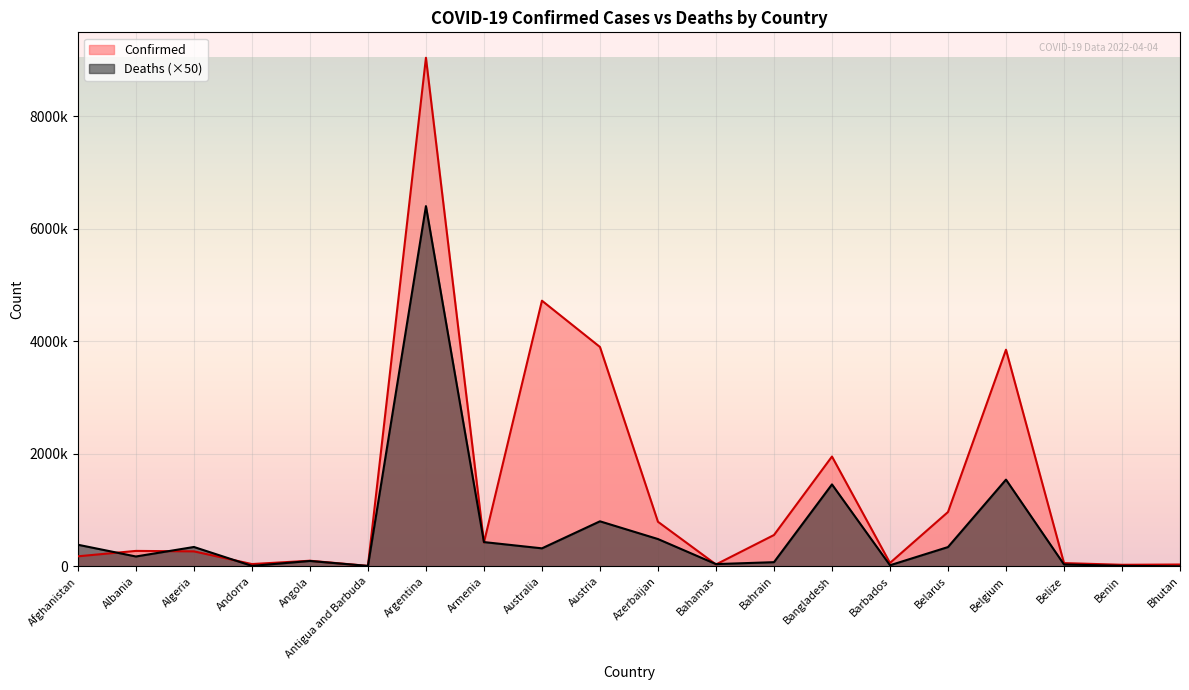

Reading right to left, what are all the values shown in this chart?

Confirmed: 31927	26952	57289	3851048	965322	59938	1951831	556241	33295	792061	3899660	4722185	422581	9041124	7493	99194	40024	265691	273870	177827
Deaths: 600	8150	32800	1541300	342200	18750	1456150	73550	39400	484850	800100	319600	430850	6403250	6750	95000	7650	343700	174600	383550